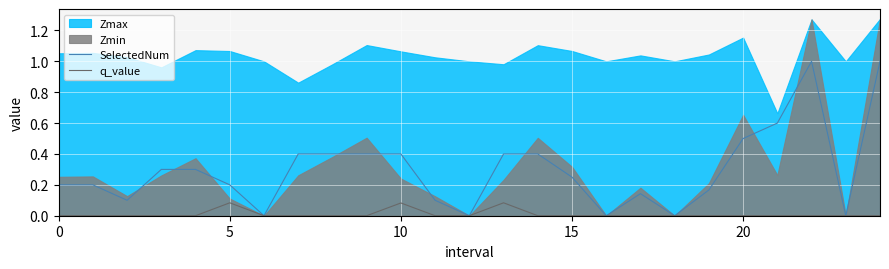

True or false: SelectedNum has a value of 0.4 at 10.

True